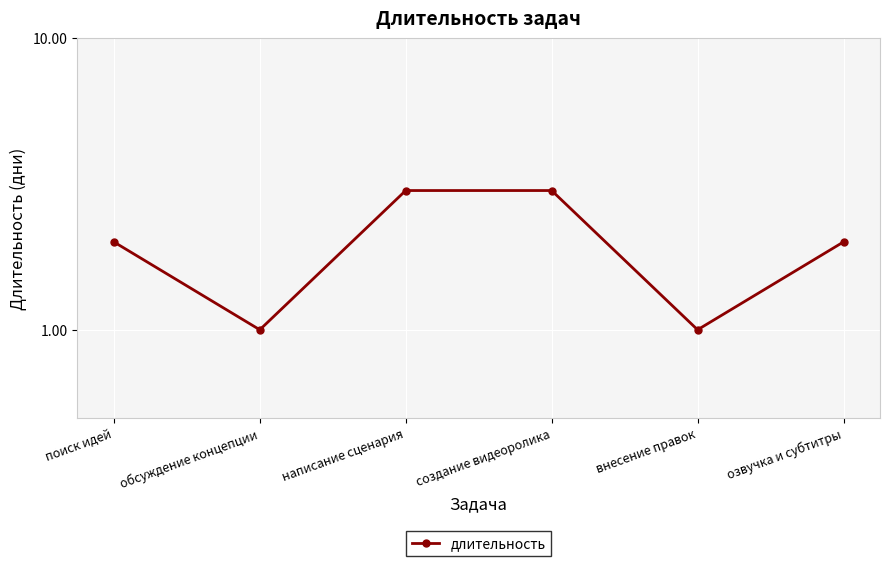

Rank the categories by value from lowest to highest.

обсуждение концепции, внесение правок, поиск идей, озвучка и субтитры, написание сценария, создание видеоролика